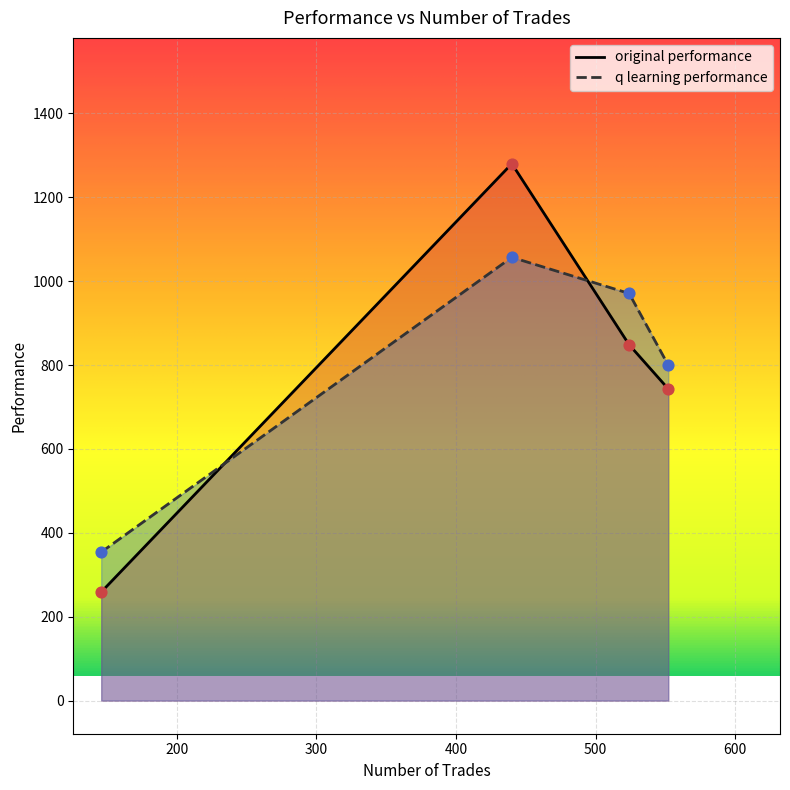

Is the value of q learning performance at 2 greater than the value of original performance at 3?

Yes